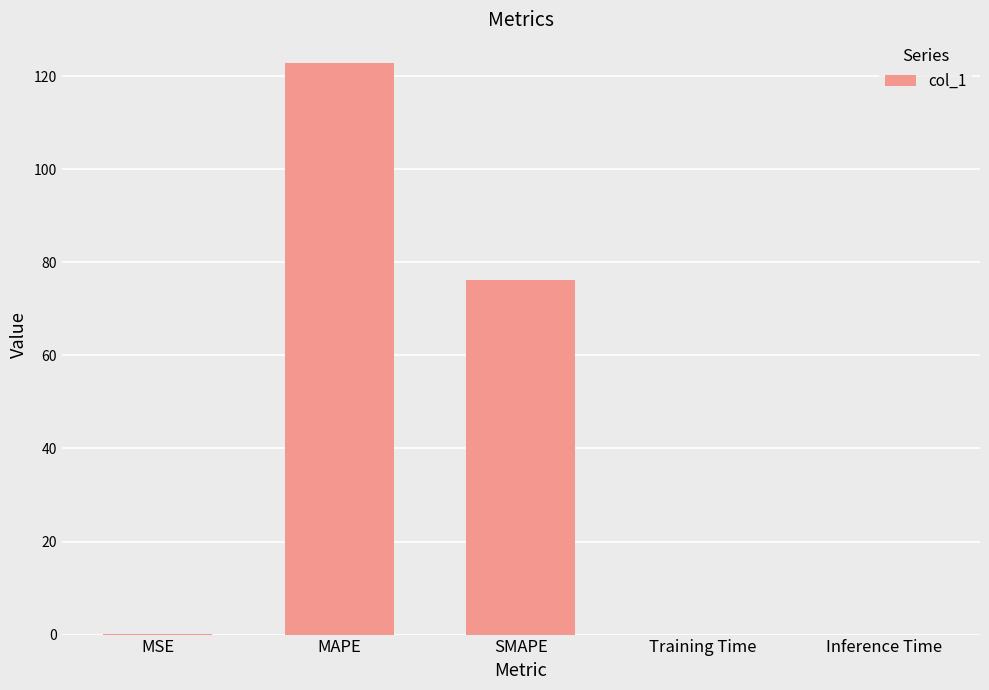

What is the maximum value shown in the chart?

122.9